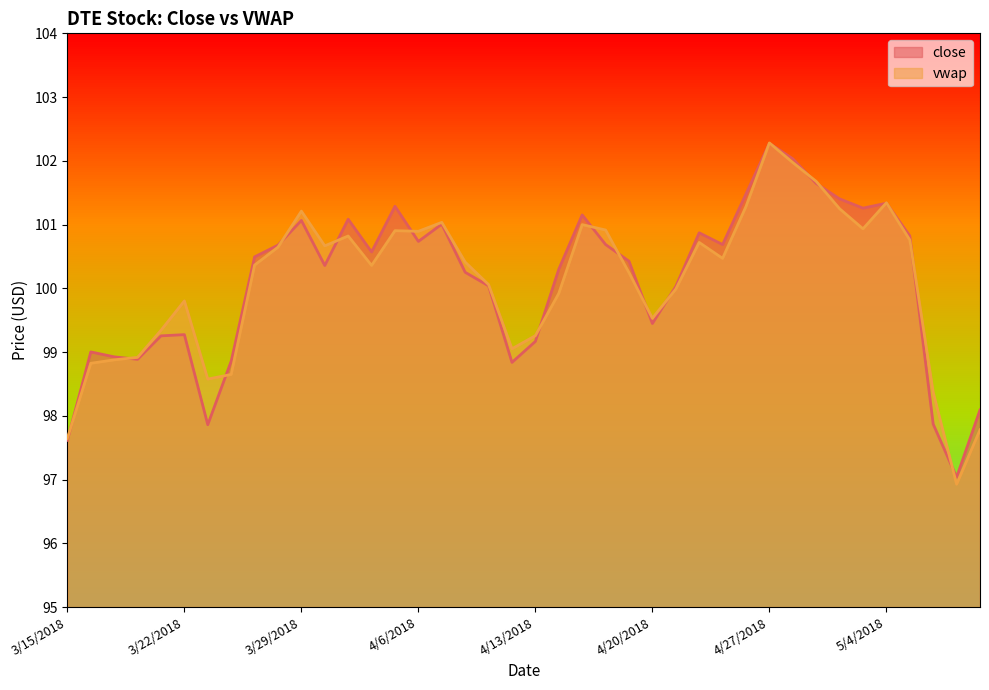

True or false: vwap and close intersect in this chart.

True